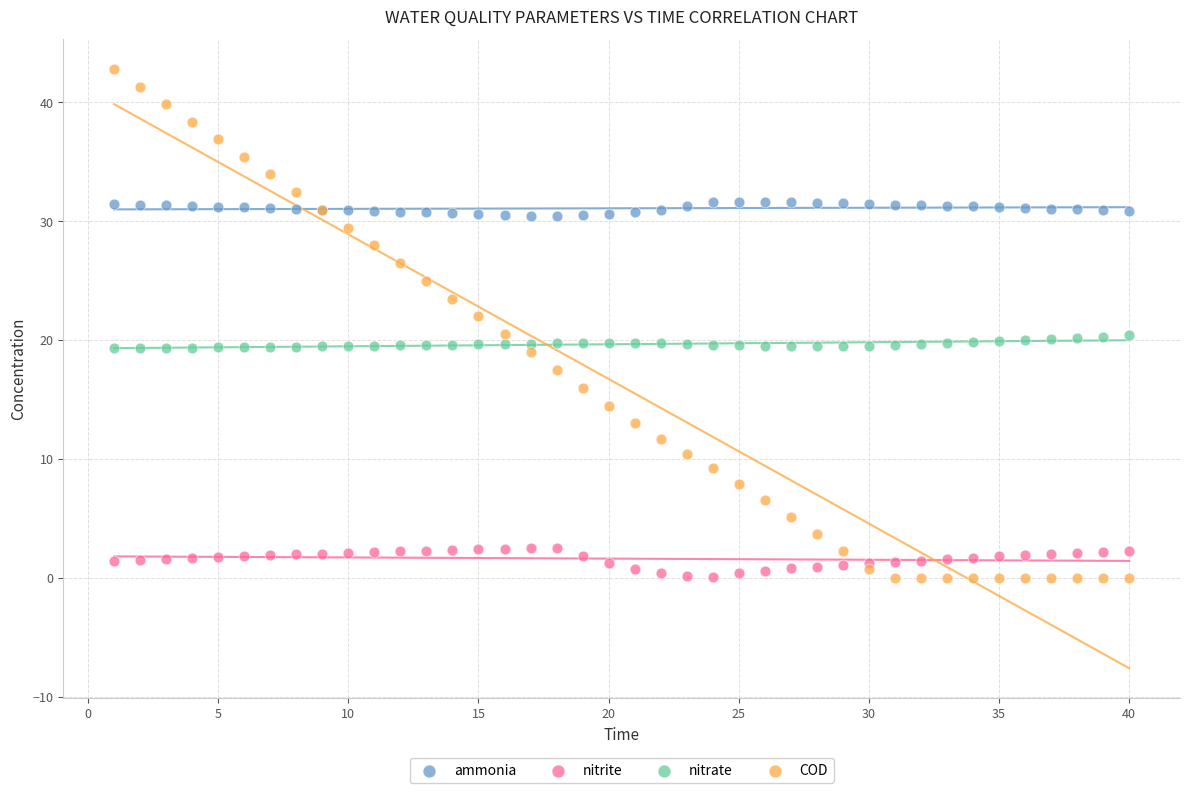

Which series has the largest Y range (max minus min)?

COD